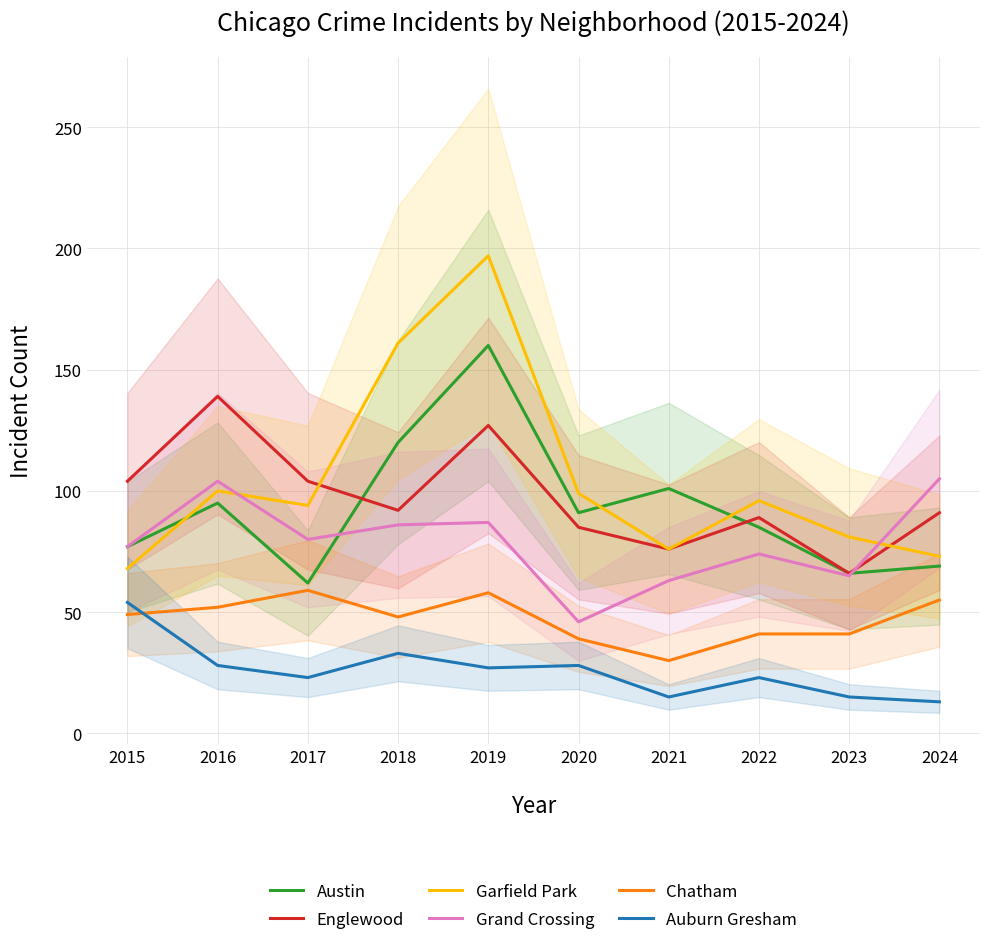

The Grand Crossing series shows 36 at 2019. True or false?

False